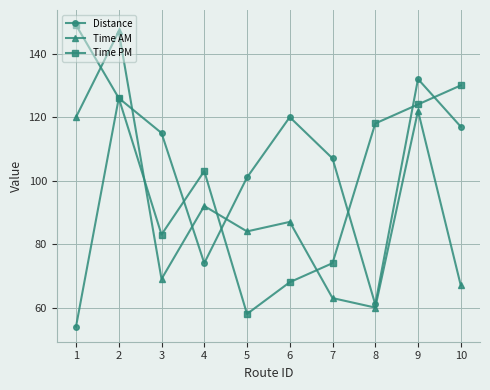

Is the value of Time PM at 9 greater than the value of Time AM at 3?

Yes